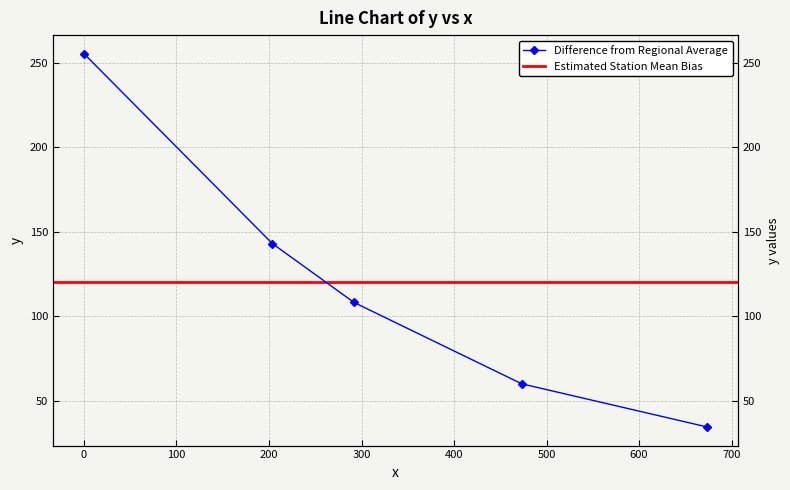

What is the value of the 3rd point from the left?

108.2